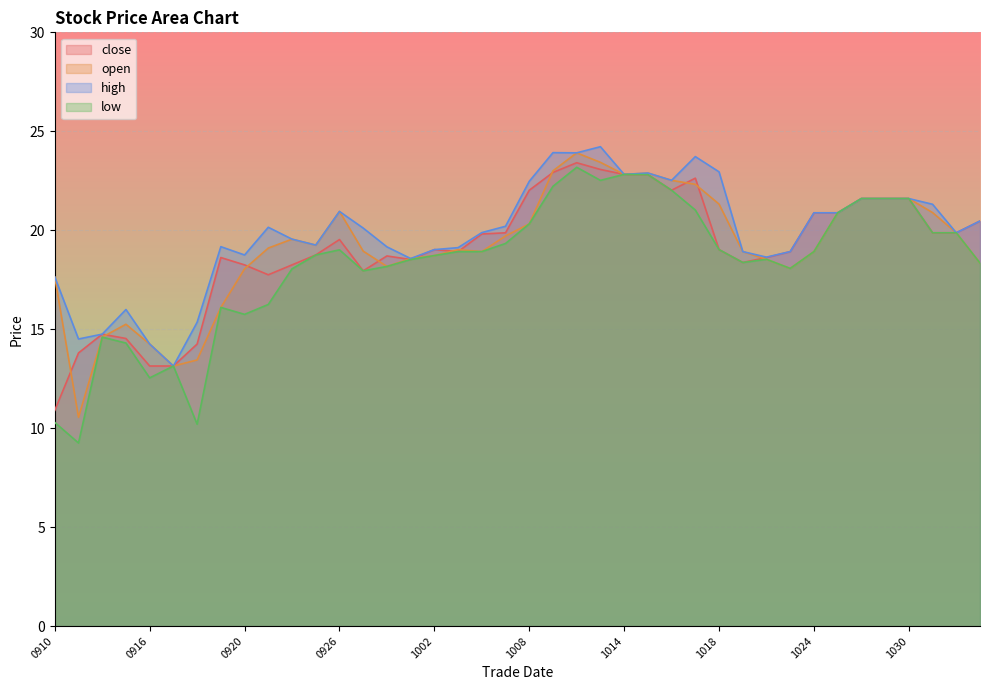

True or false: high has a value of 8.7 at 20241104.

False